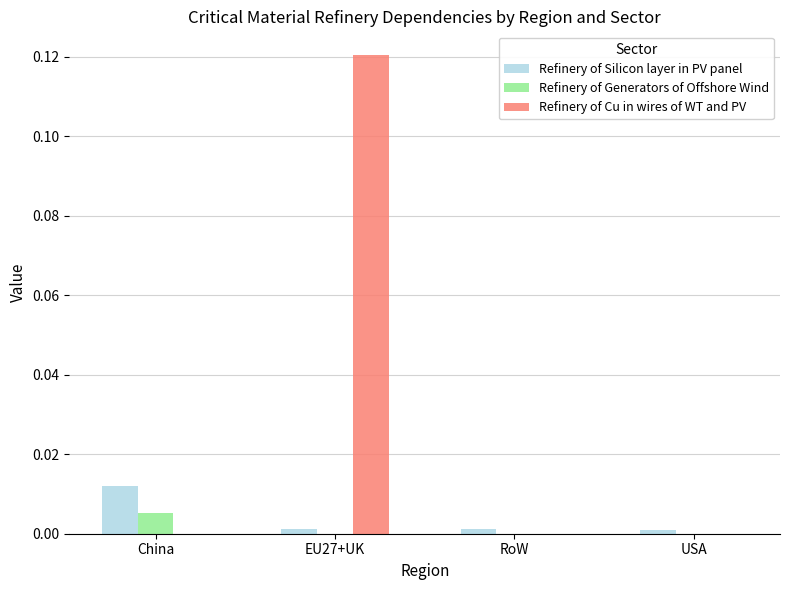

Are the bars horizontal?

No